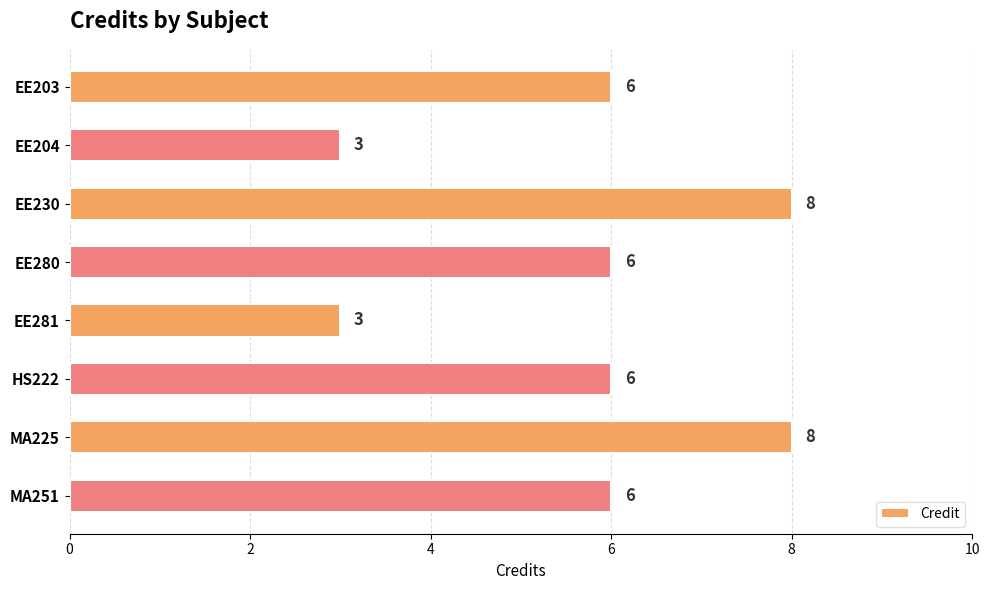

Are the bars grouped side by side (vs. stacked)?

No